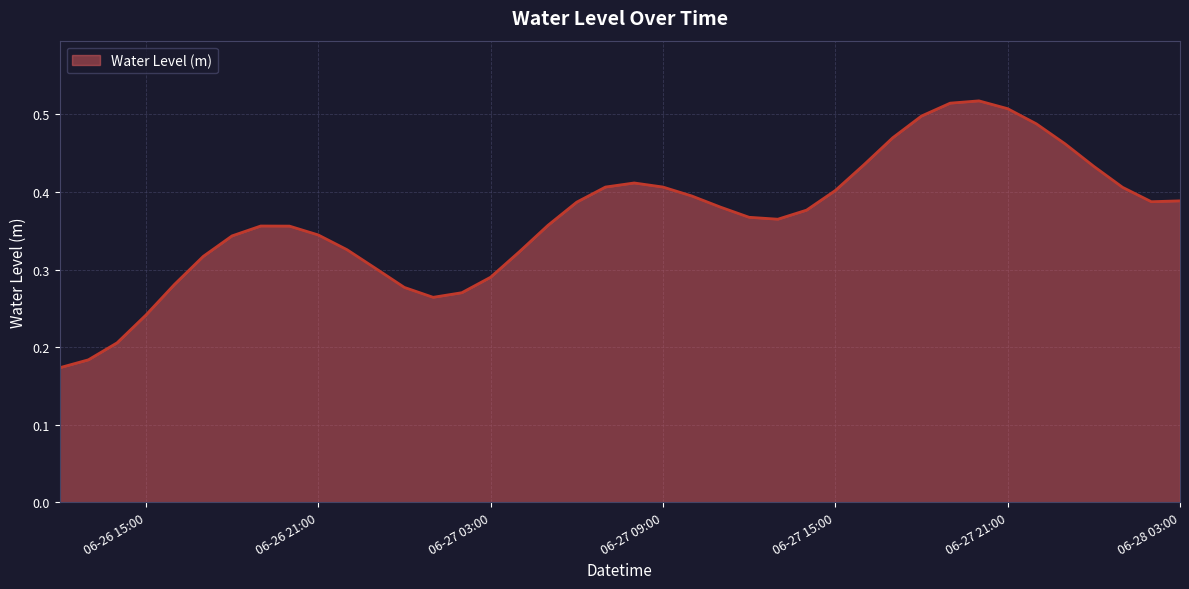

Count the values in the range 0 to 1.

40